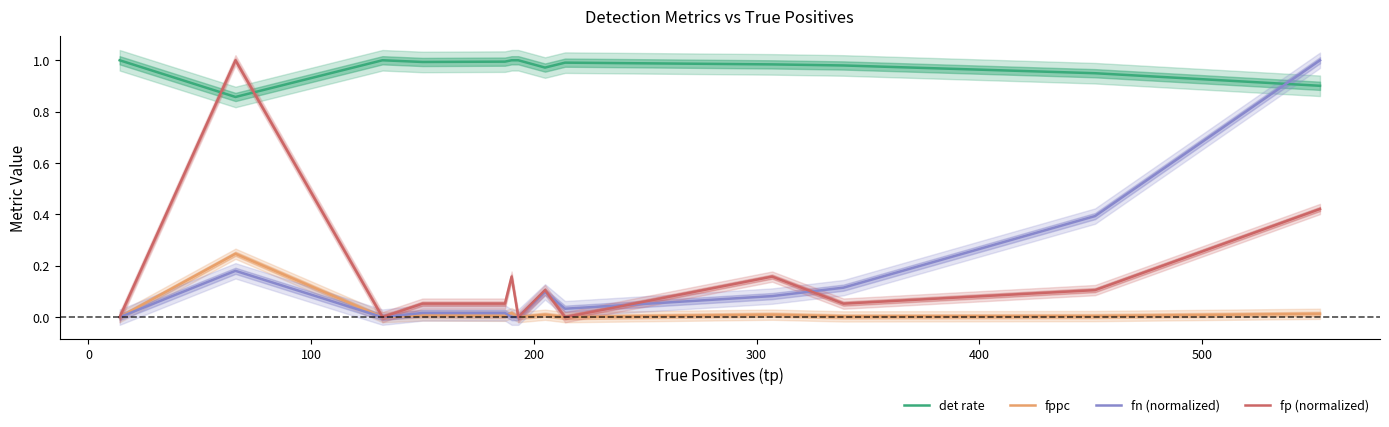

What is the difference between the maximum and second lowest values in the fp (normalized) series?

1.0